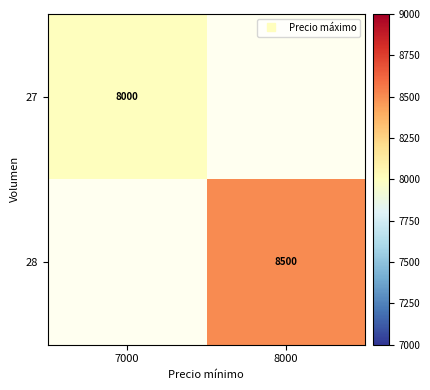

List the series in order of their peak value, highest first.

27, 28